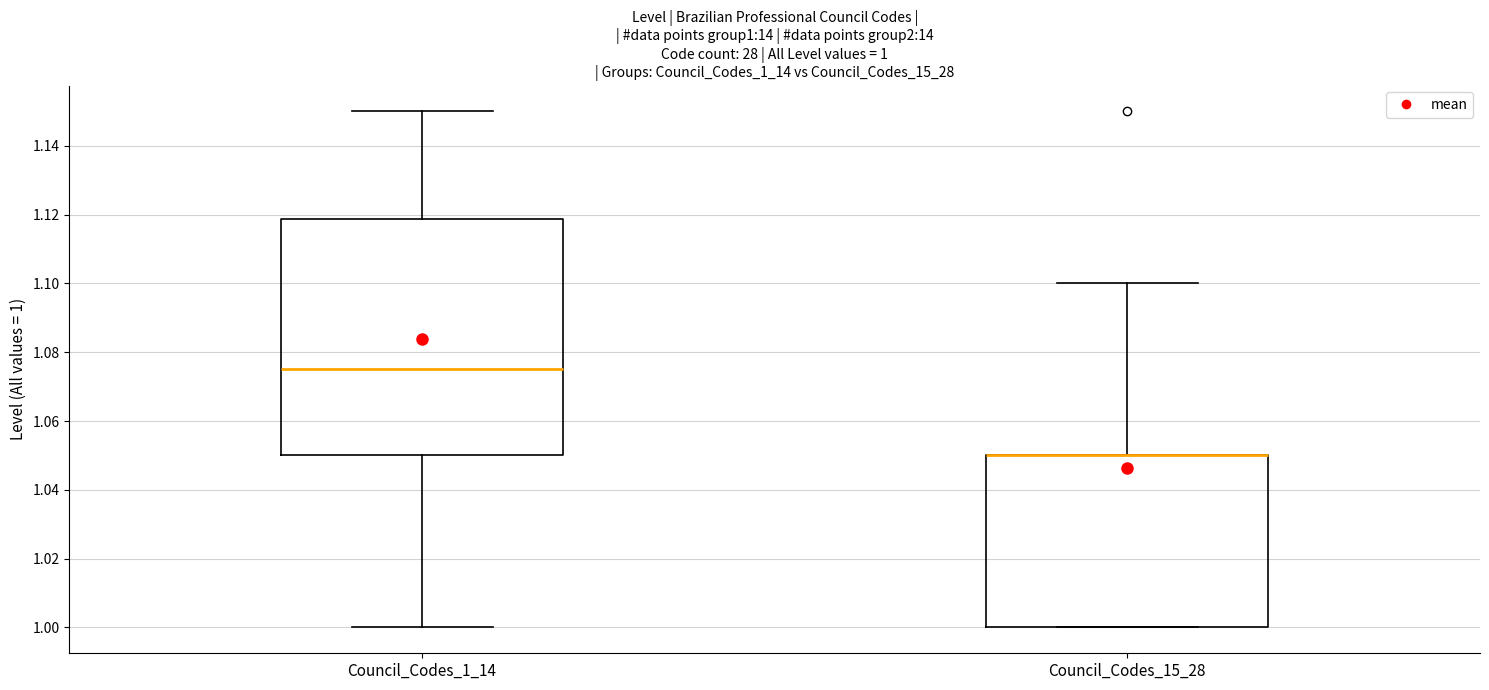

Which box is the tallest, from its lower edge to its upper edge?

Council_Codes_1_14